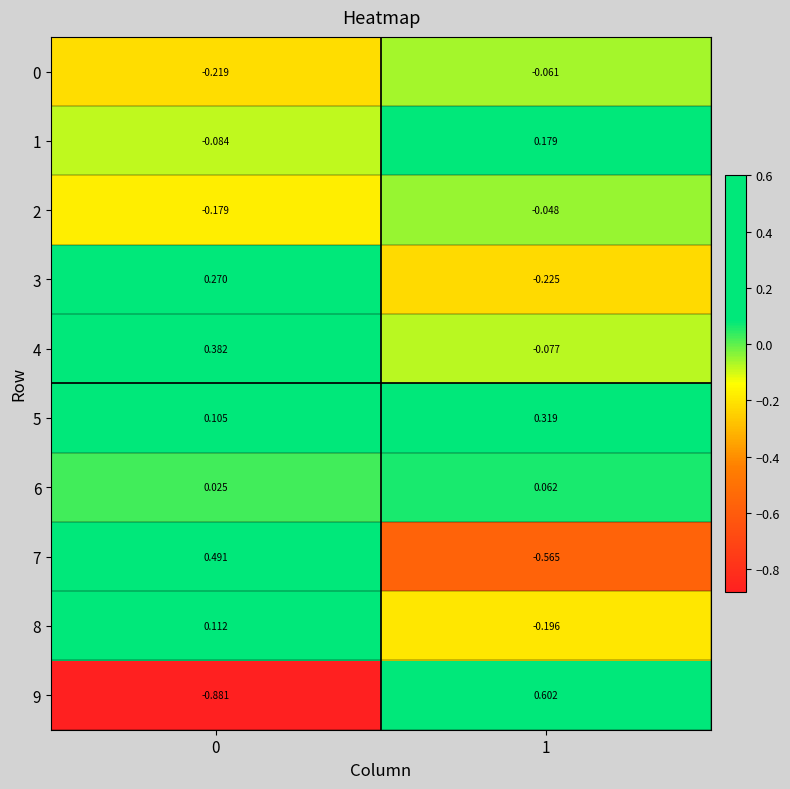

Is the value of 5 at 0 greater than the value of 8 at 0?

No